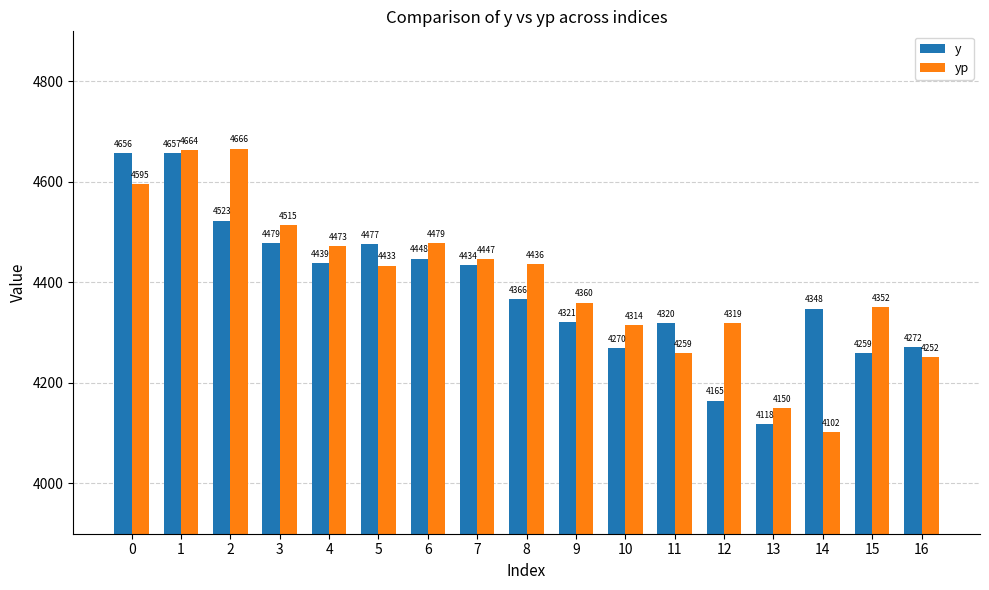

At which category is the sum across all series the highest?

1